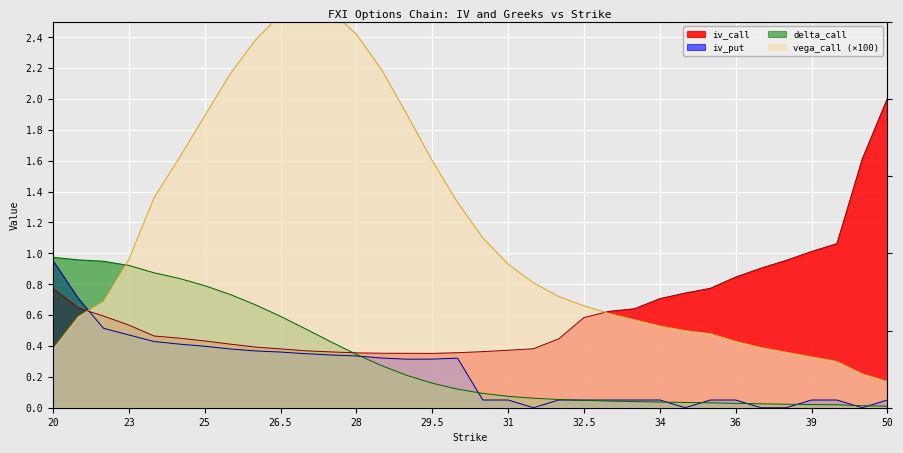

At which label does vega_call reach its peak?

27